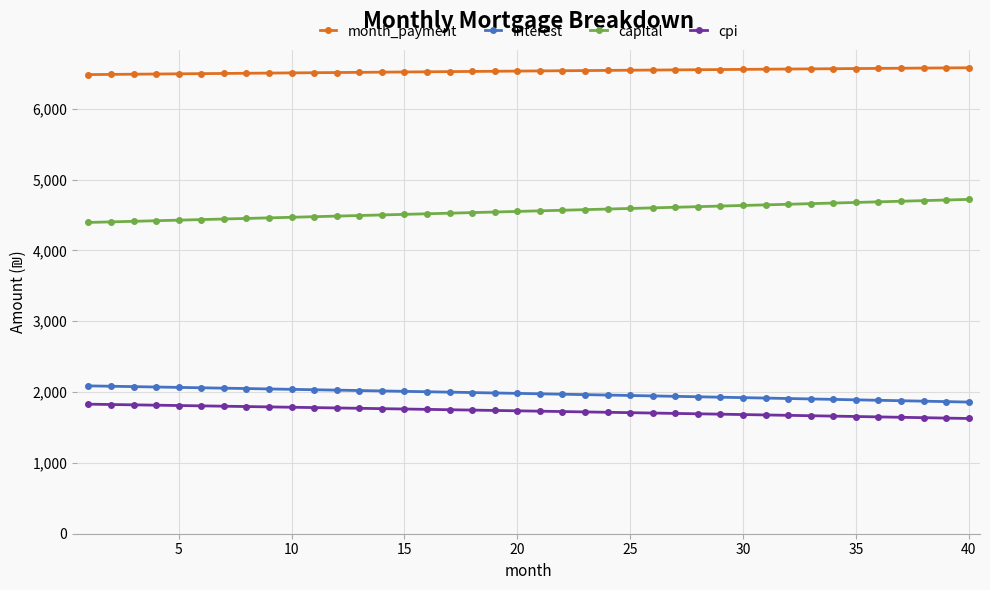

What is the difference between the maximum and second lowest values in the capital series?

317.3